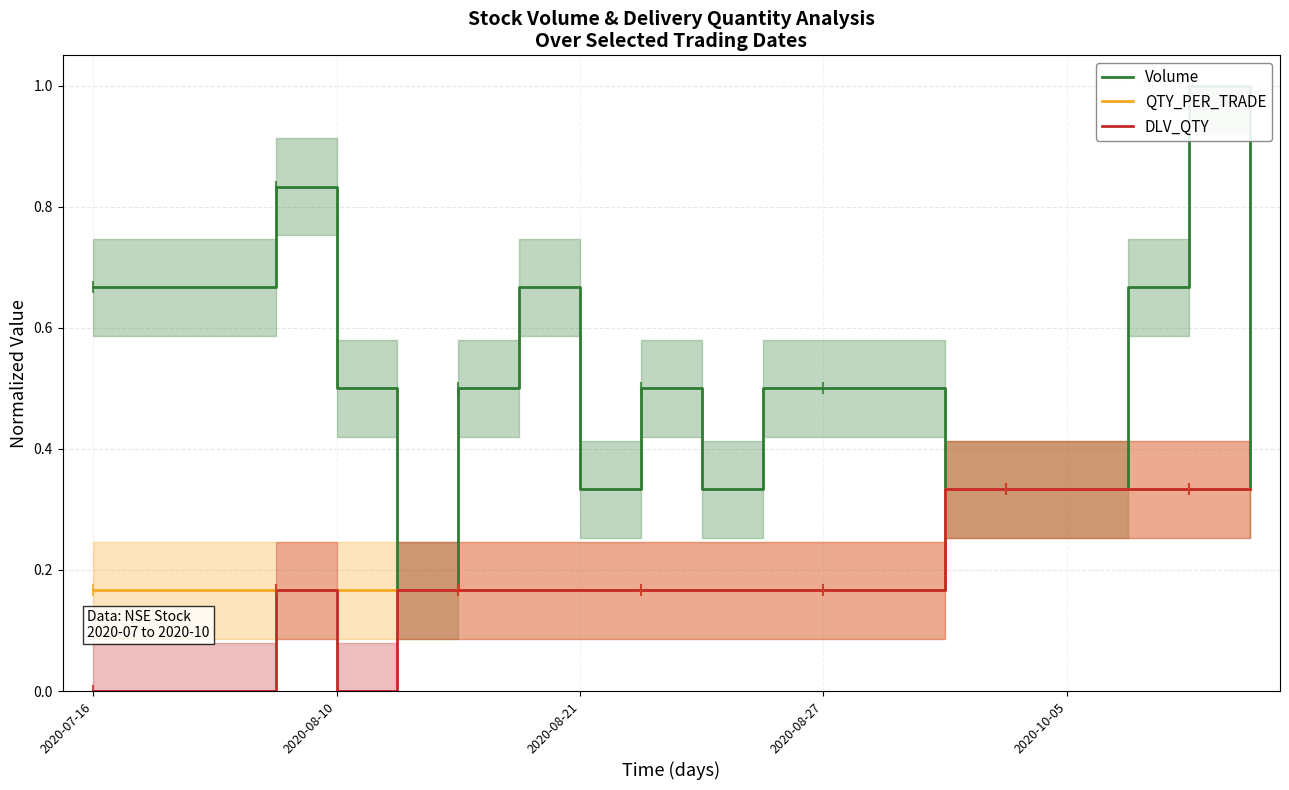

Is the value of QTY_PER_TRADE at 7 greater than the value of DLV_QTY at 19?

No